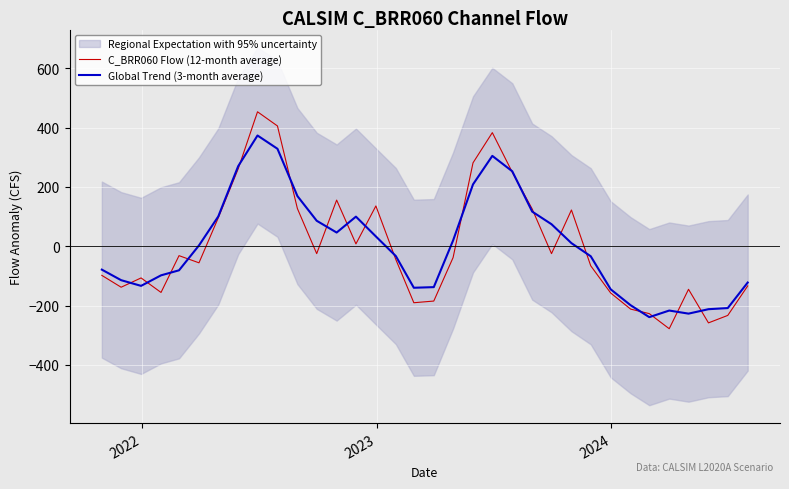

What is the minimum value for C_BRR060 Flow (12-month average)?

-278.0